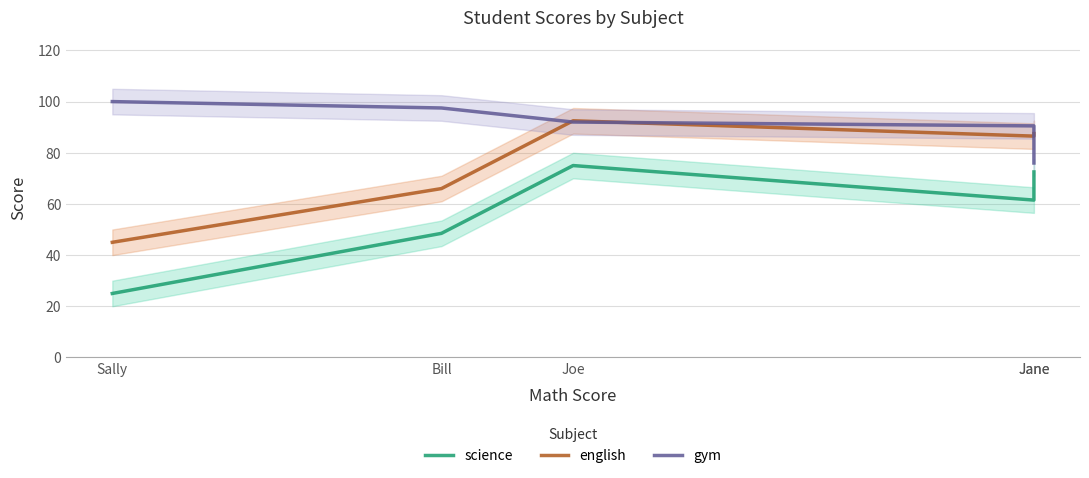

What is the average value of the gym series?

91.2